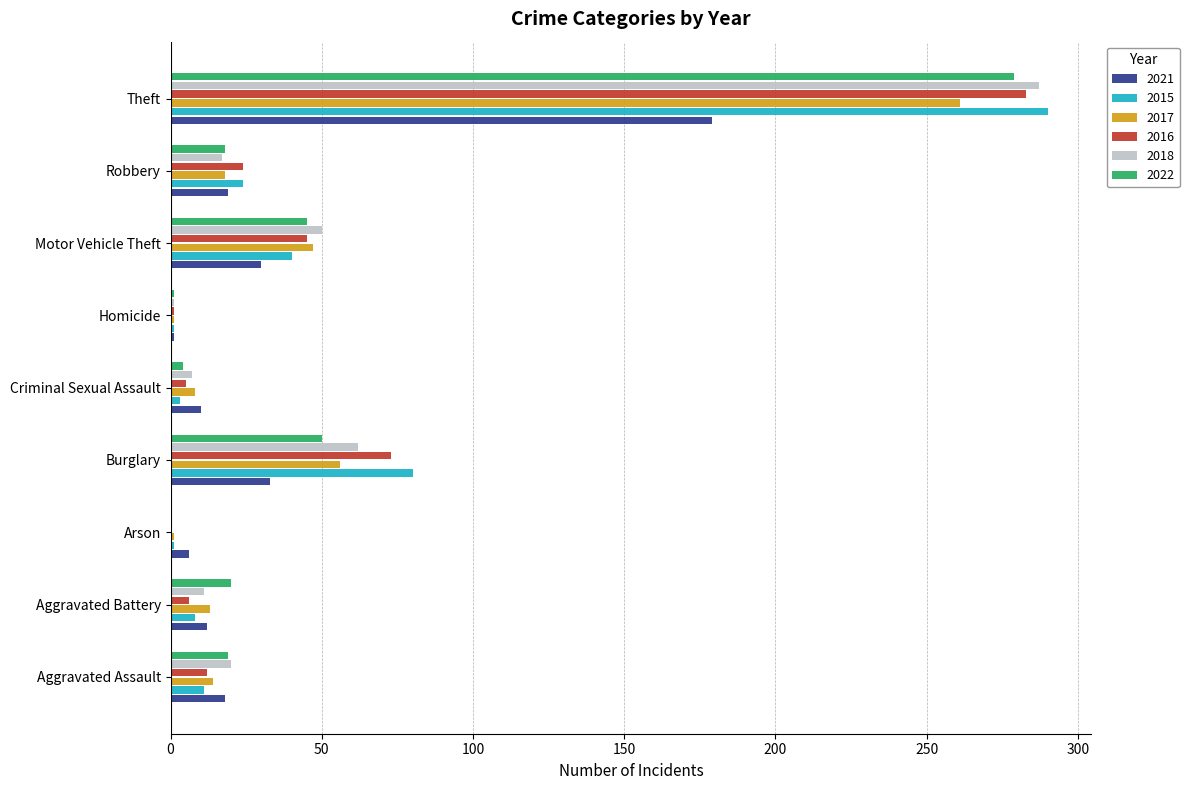

What is the total value across all series at Aggravated Battery?

70